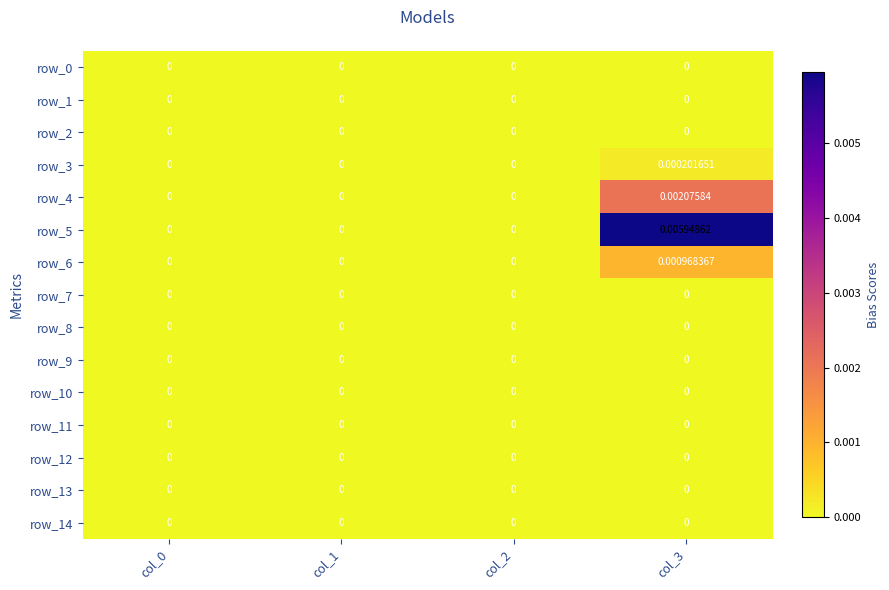

Is the value of row_12 at col_3 greater than the value of row_2 at col_0?

No